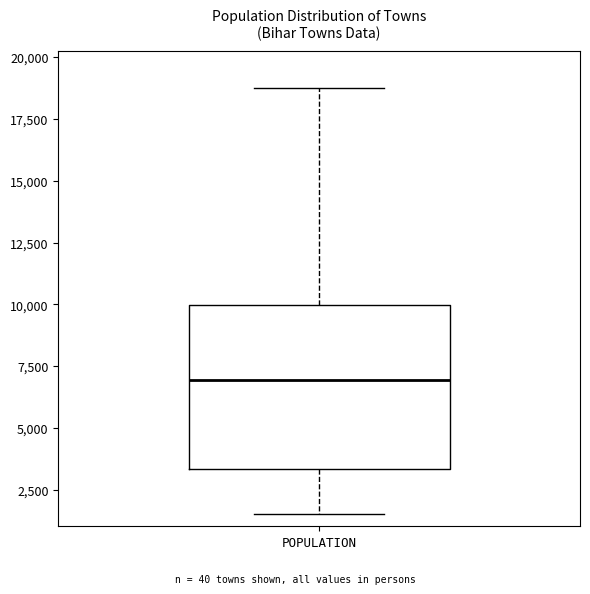

Where does the lower whisker of the box for POPULATION end on the y-axis? The values are not printed on the chart, so give them approximately, as read against the axis.

1500